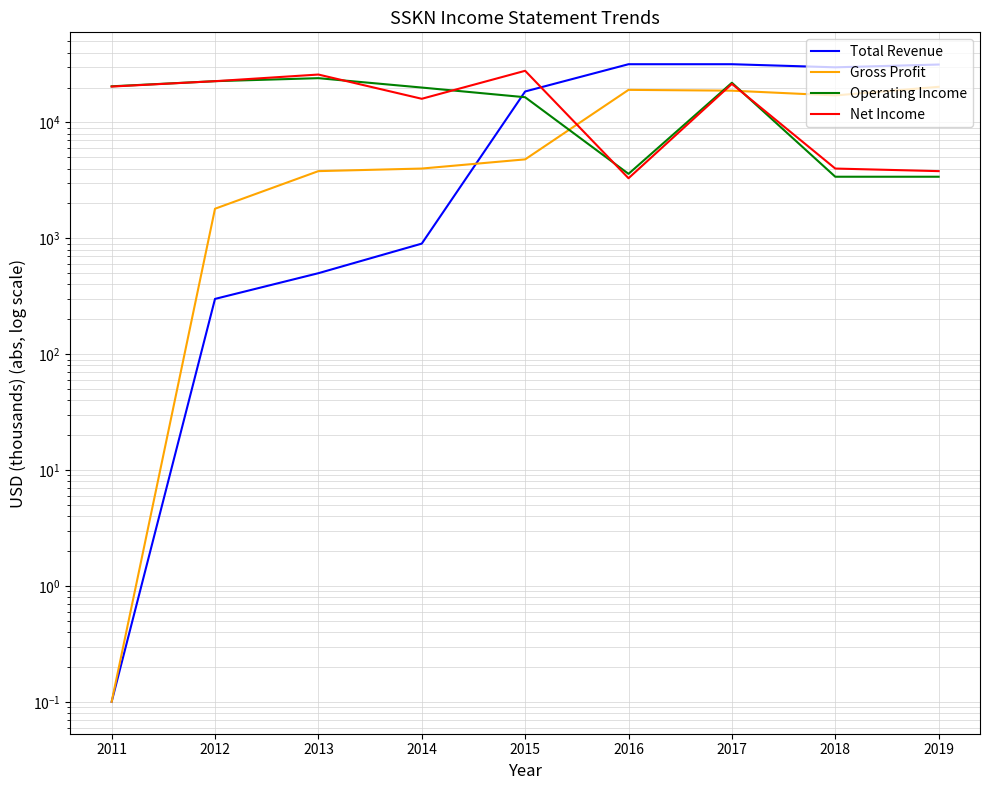

What are all the series names shown in the legend?

Total Revenue, Gross Profit, Operating Income, Net Income